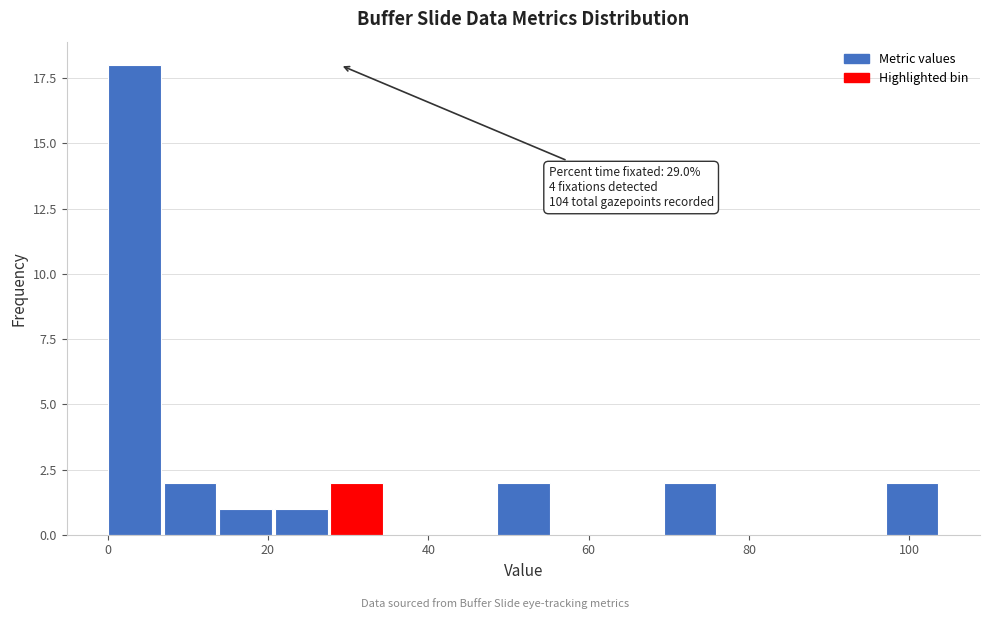

Read against the x-axis, roughly where is the centre of the tallest bar?

4